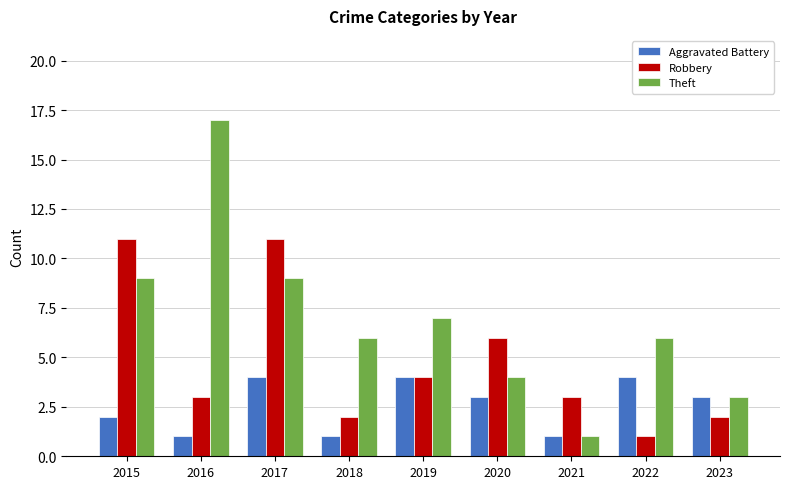

Which series has the largest range (max minus min)?

Theft